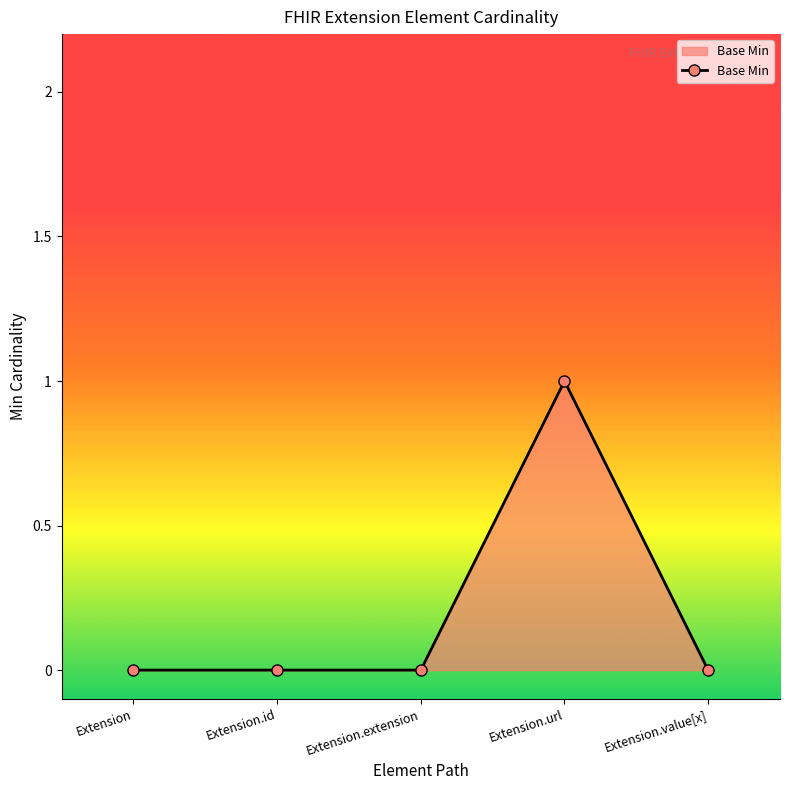

How many series are shown in this chart?

1